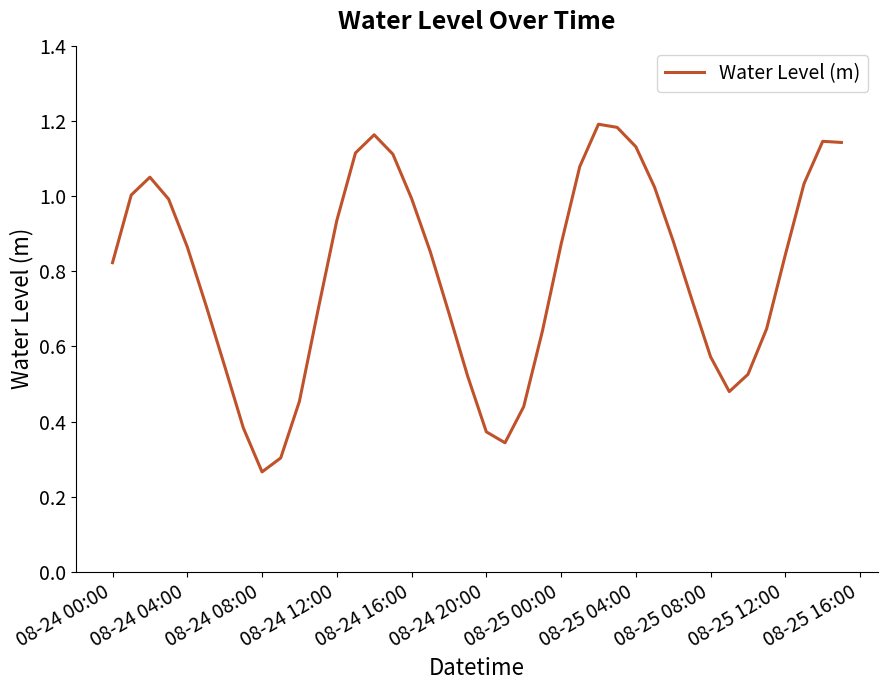

What is the change in value from 08-24 00:00 to 08-25 04:00?

+0.3